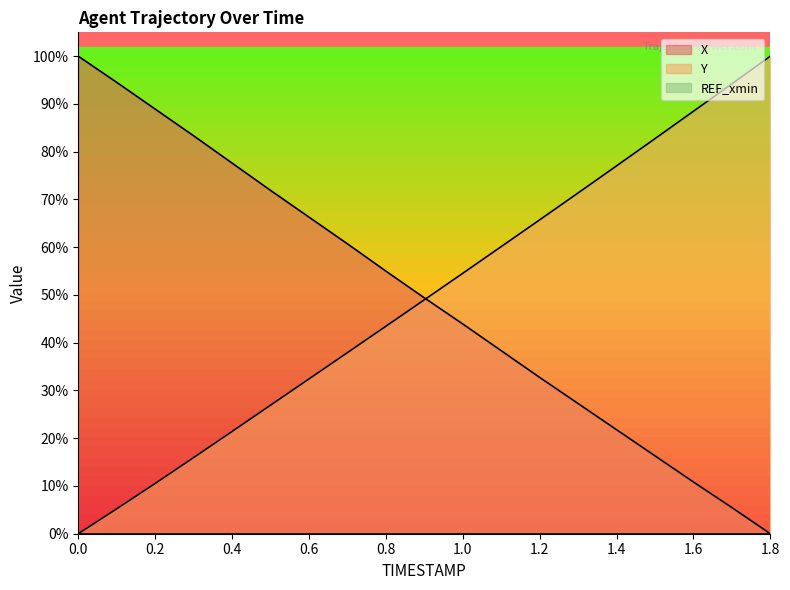

Does the chart display data point markers on the line(s)?

No